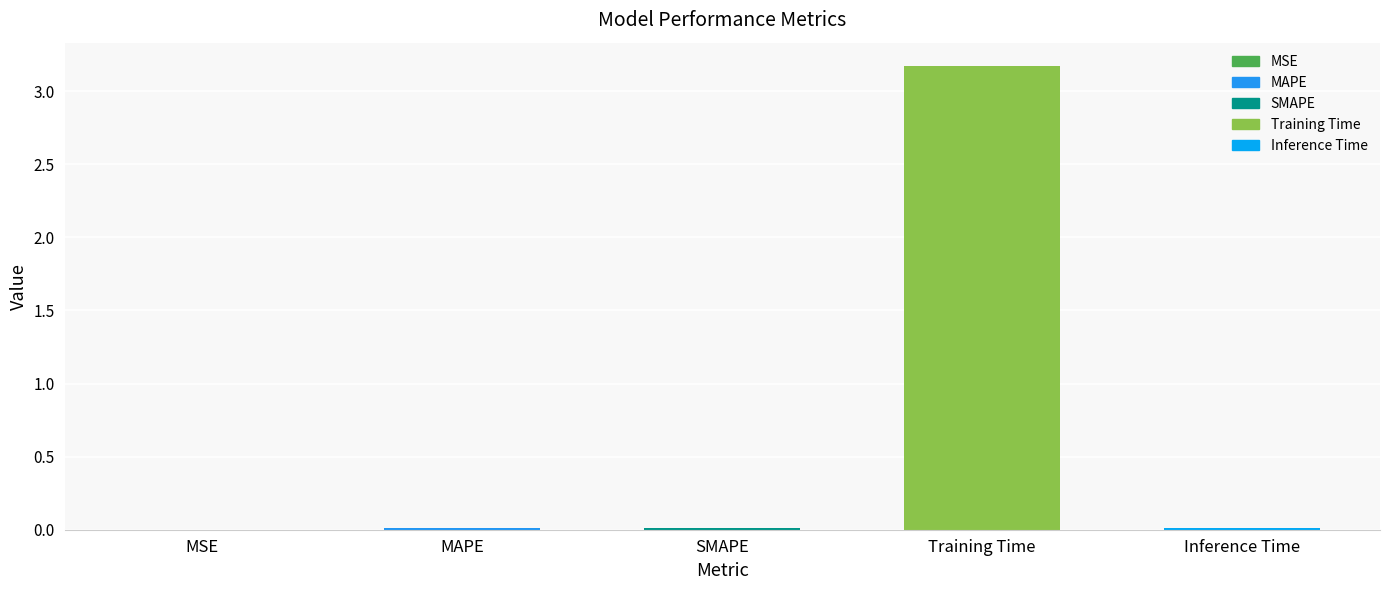

What is the sum of all values?

3.2